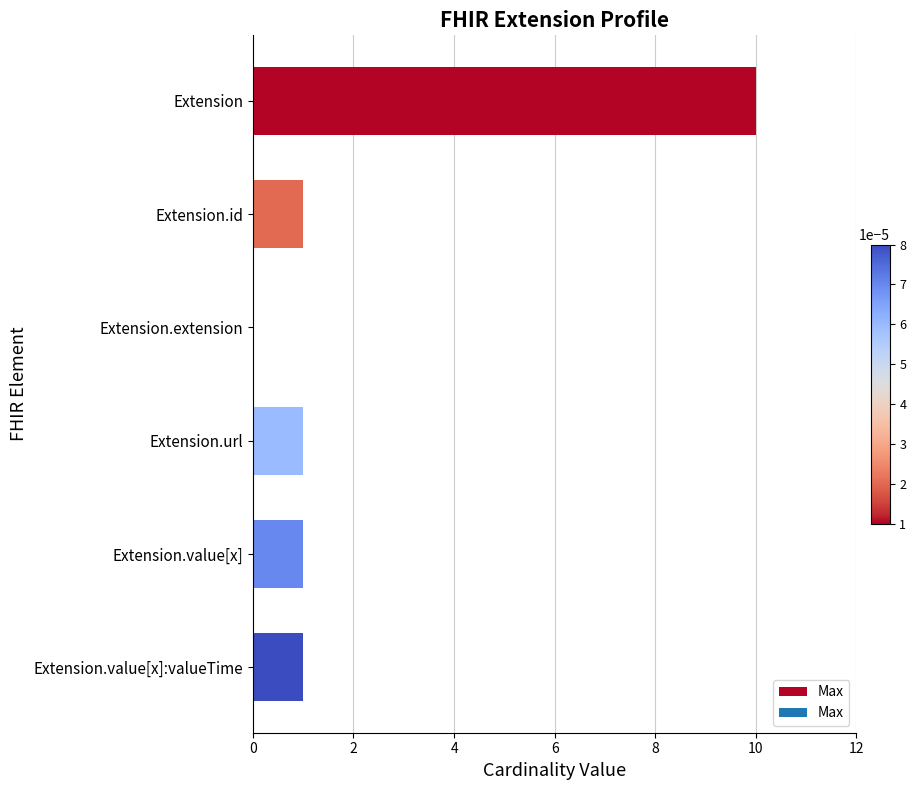

Which has a higher value, Extension or Extension.url?

Extension